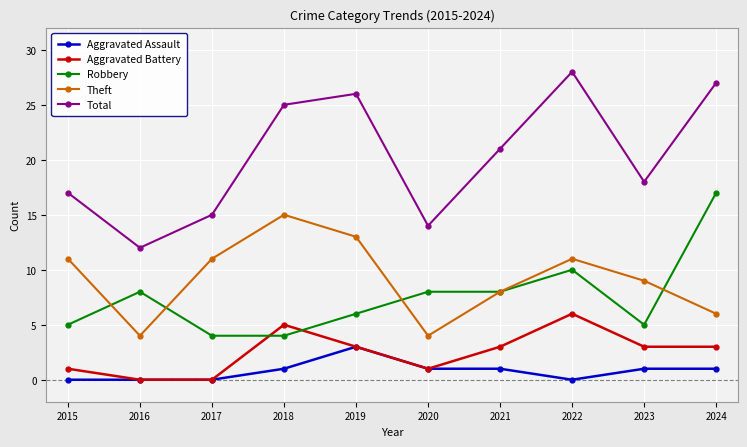

Reading right to left, list all the values displayed in this chart.

Aggravated Assault: 1	1	0	1	1	3	1	0	0	0
Aggravated Battery: 3	3	6	3	1	3	5	0	0	1
Robbery: 17	5	10	8	8	6	4	4	8	5
Theft: 6	9	11	8	4	13	15	11	4	11
Total: 27	18	28	21	14	26	25	15	12	17